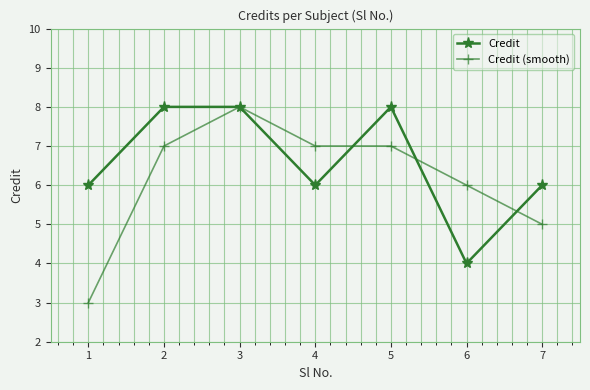

Does the chart display data point markers on the line(s)?

Yes